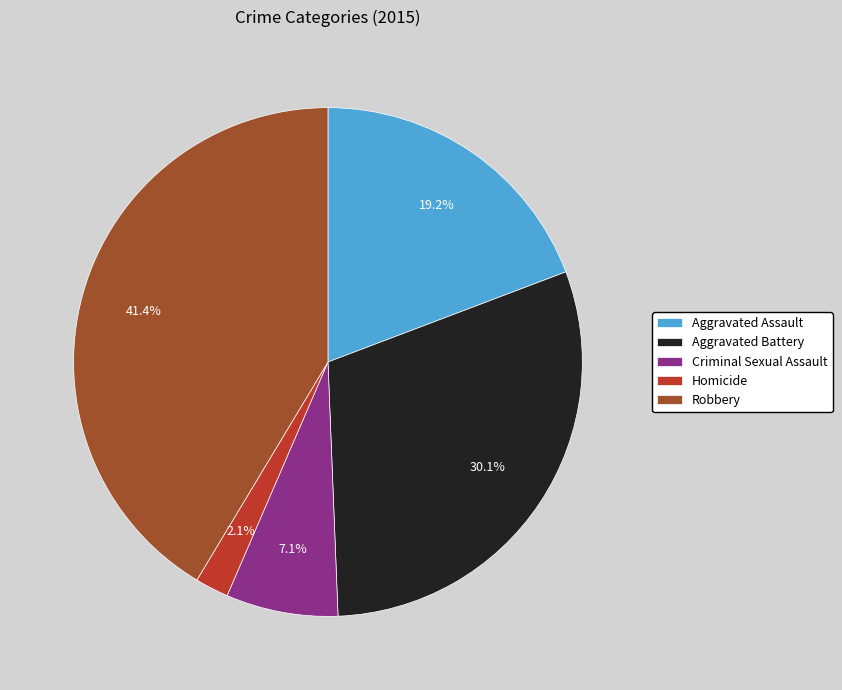

Combined, do Robbery and Criminal Sexual Assault account for over 50%?

No